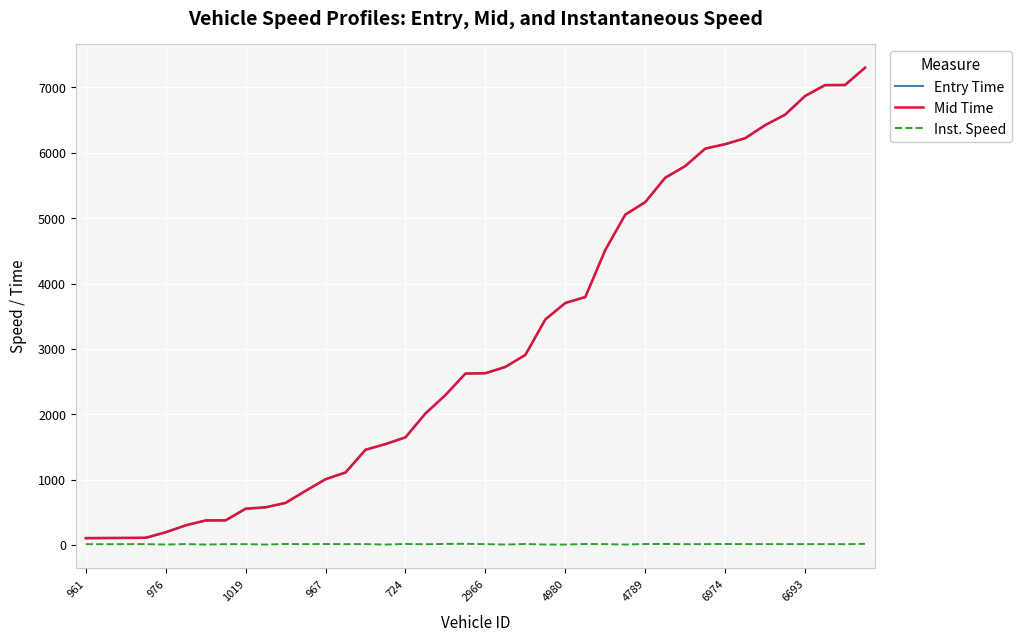

What is the maximum value shown in the chart?

7302.7